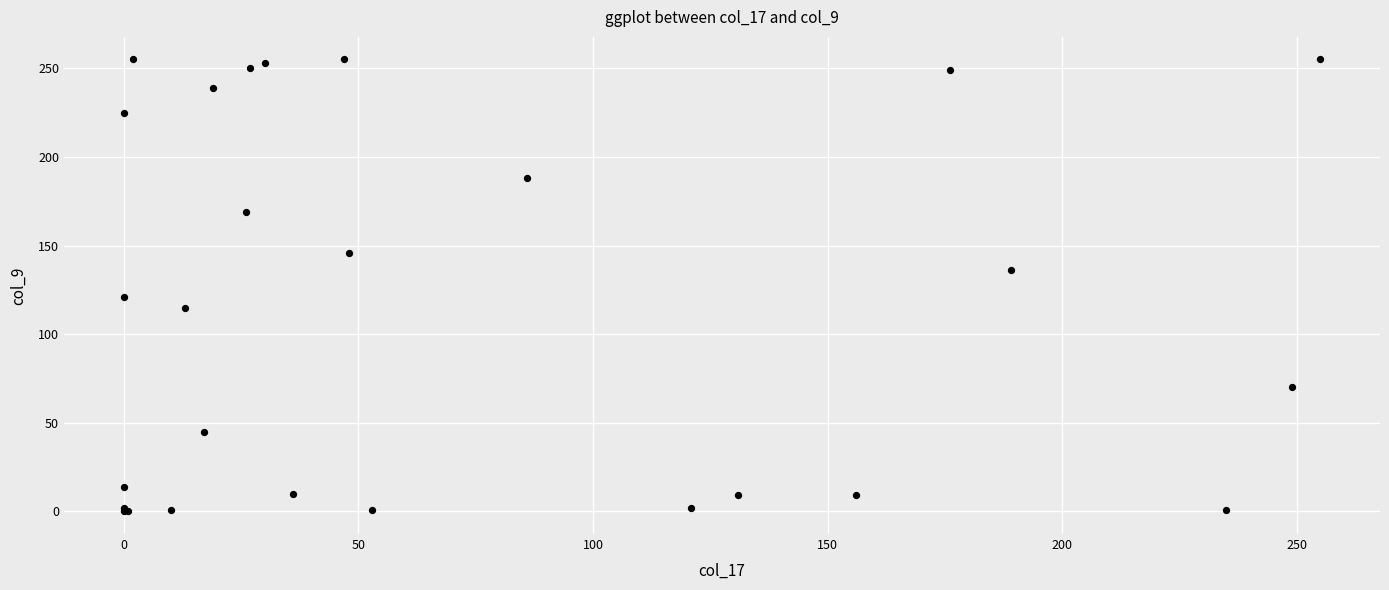

What Y value in the scatter plot is closest to 127?

121